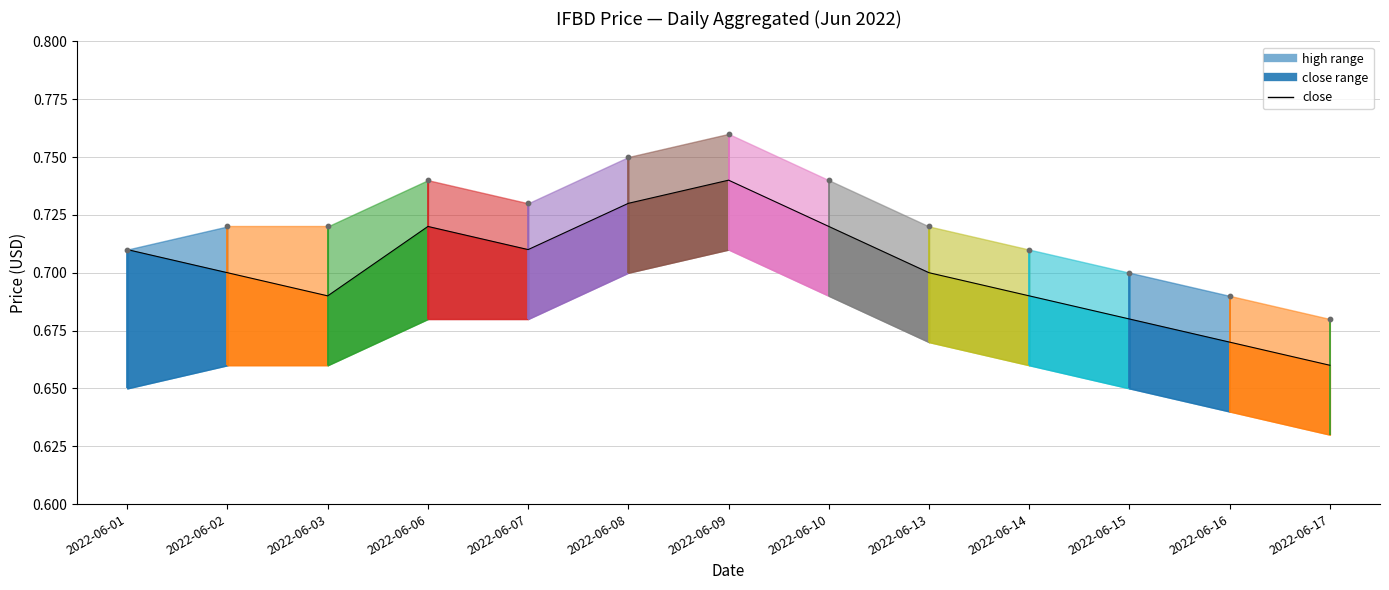

What is the change in value from 2022-06-06 to 2022-06-17?

-0.1